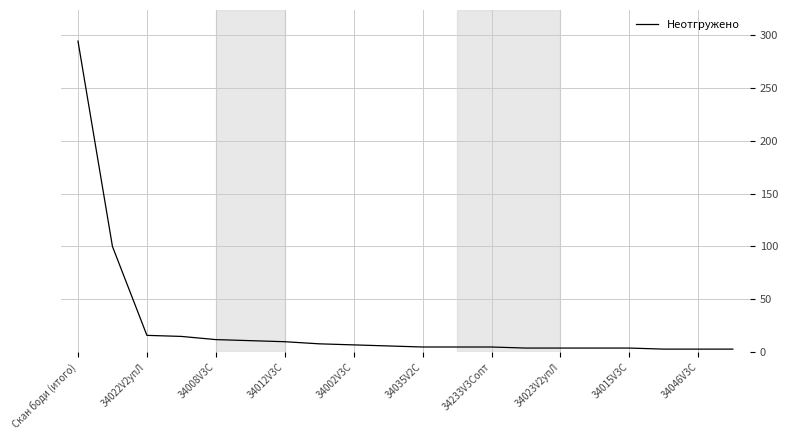

What is the difference between the maximum and minimum values?

291